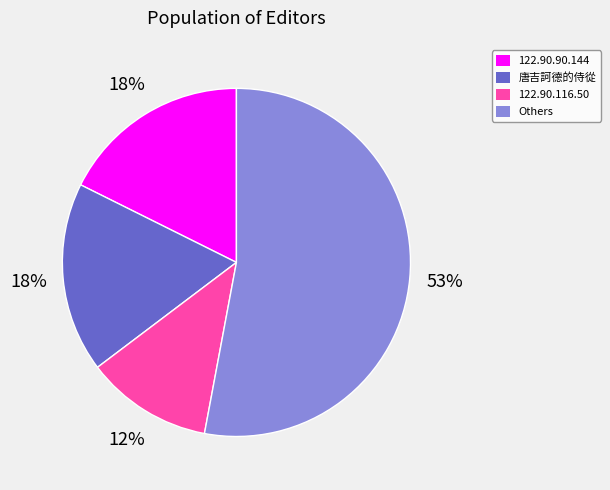

How many segments does this pie chart have?

4